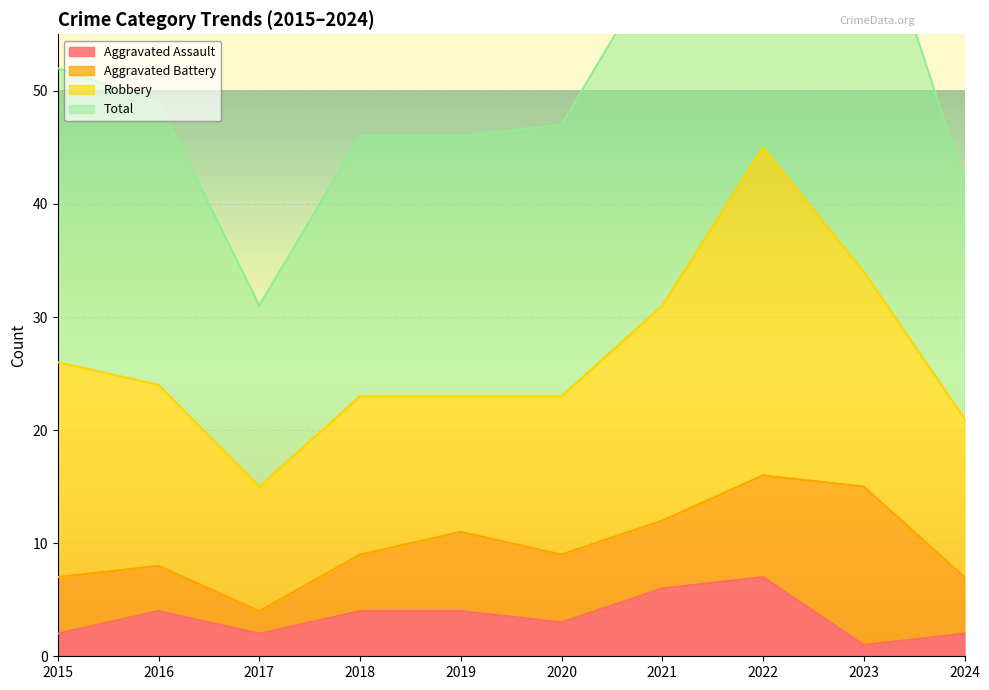

The Aggravated Assault series shows 7 at 2022. True or false?

True